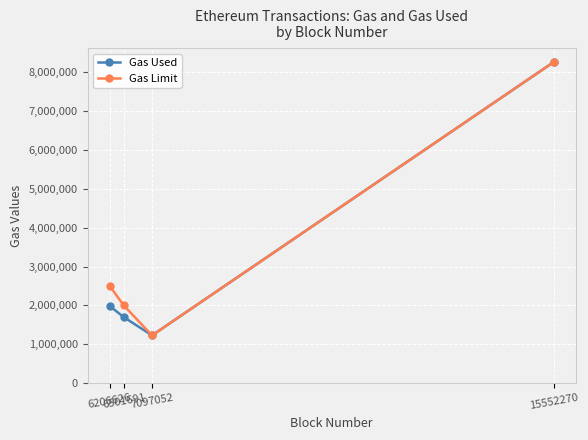

How many data points does each series have?

4